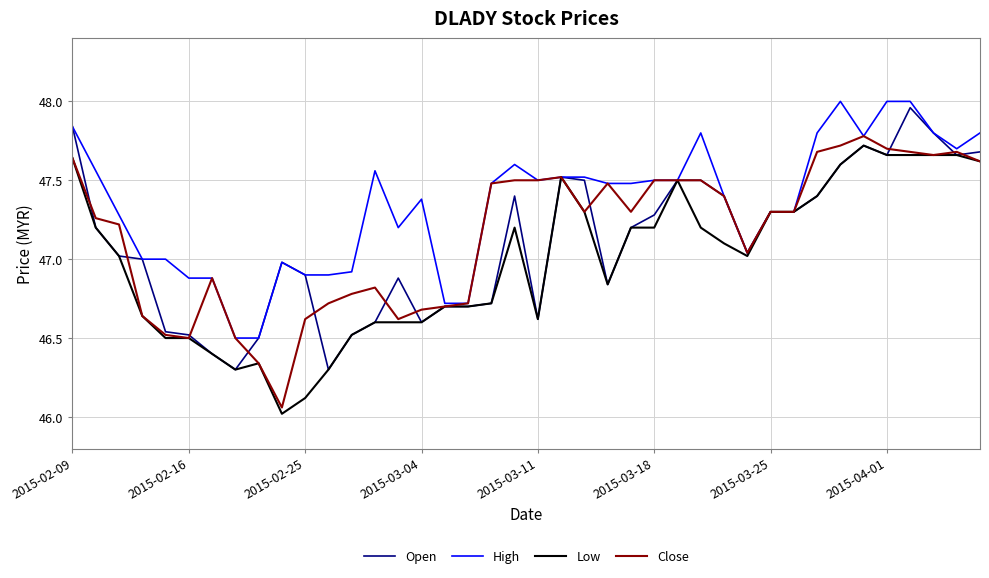

What is the minimum value shown in the chart?

46.0